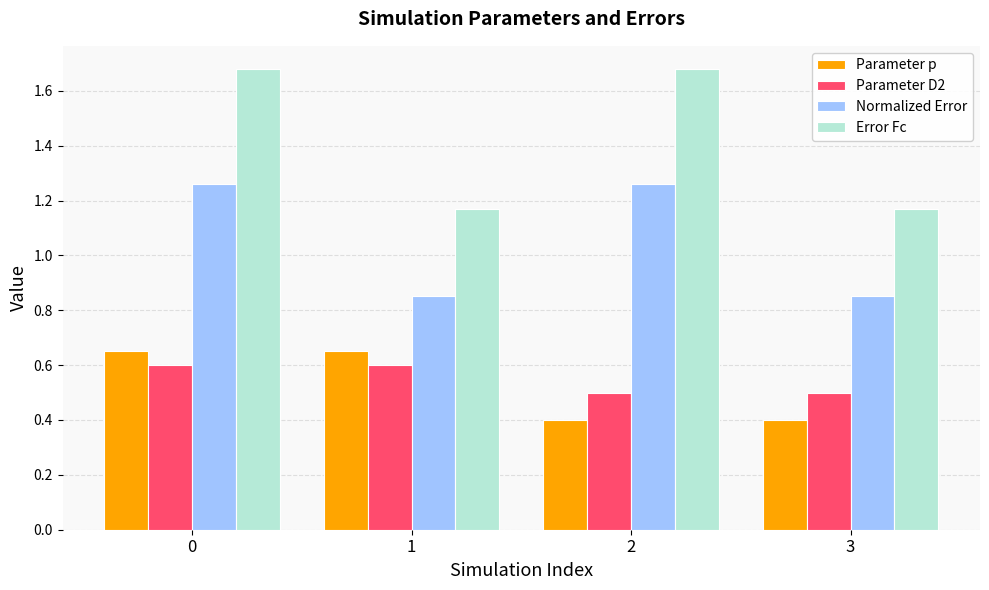

Read the Parameter D2 value at 0.

0.6